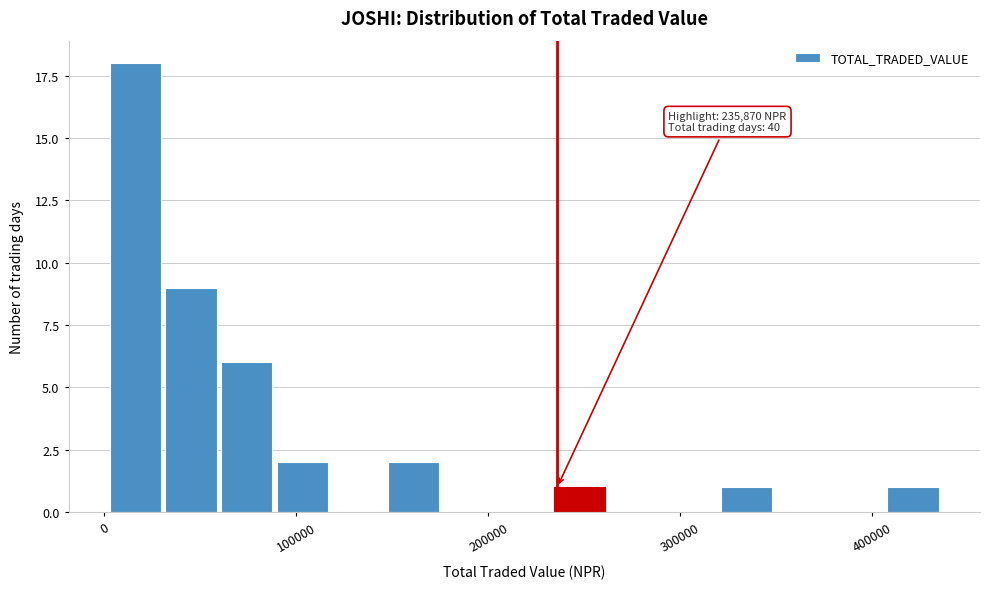

Around what value on the x-axis is the tallest bar? Give the approximate position of its centre, as read against the axis.

20000